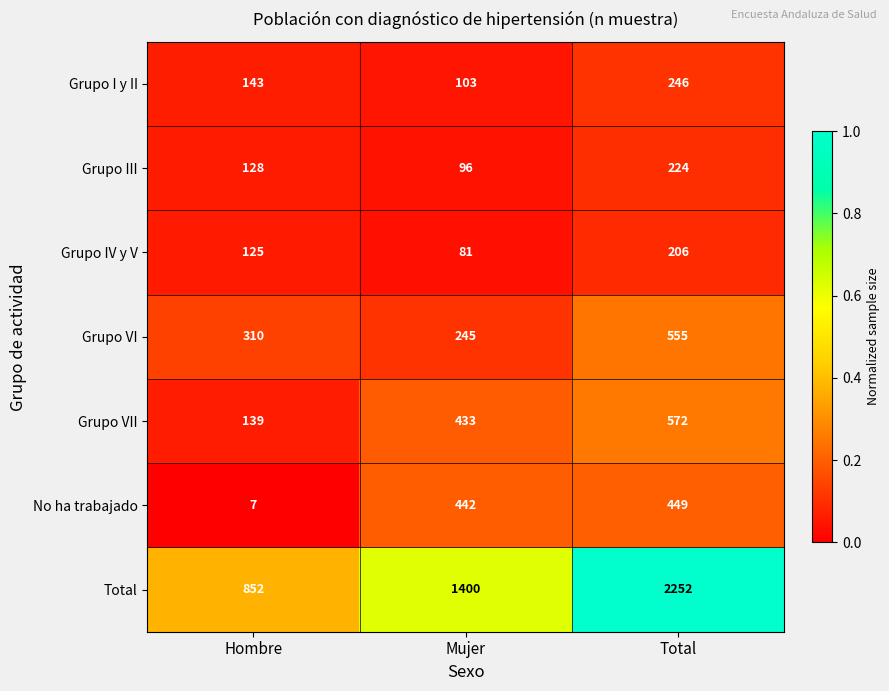

Reading left to right, list all the values displayed in this chart.

Grupo I y II: 143	103	246
Grupo III: 128	96	224
Grupo IV y V: 125	81	206
Grupo VI: 310	245	555
Grupo VII: 139	433	572
No ha trabajado: 7	442	449
Total: 852	1400	2252